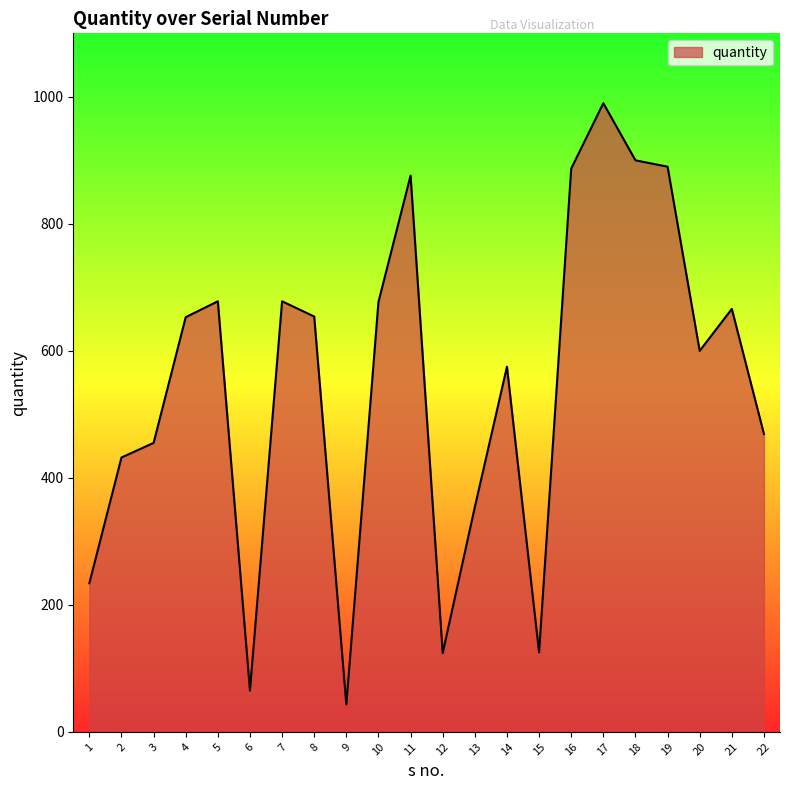

What value does the data have at 15?

125